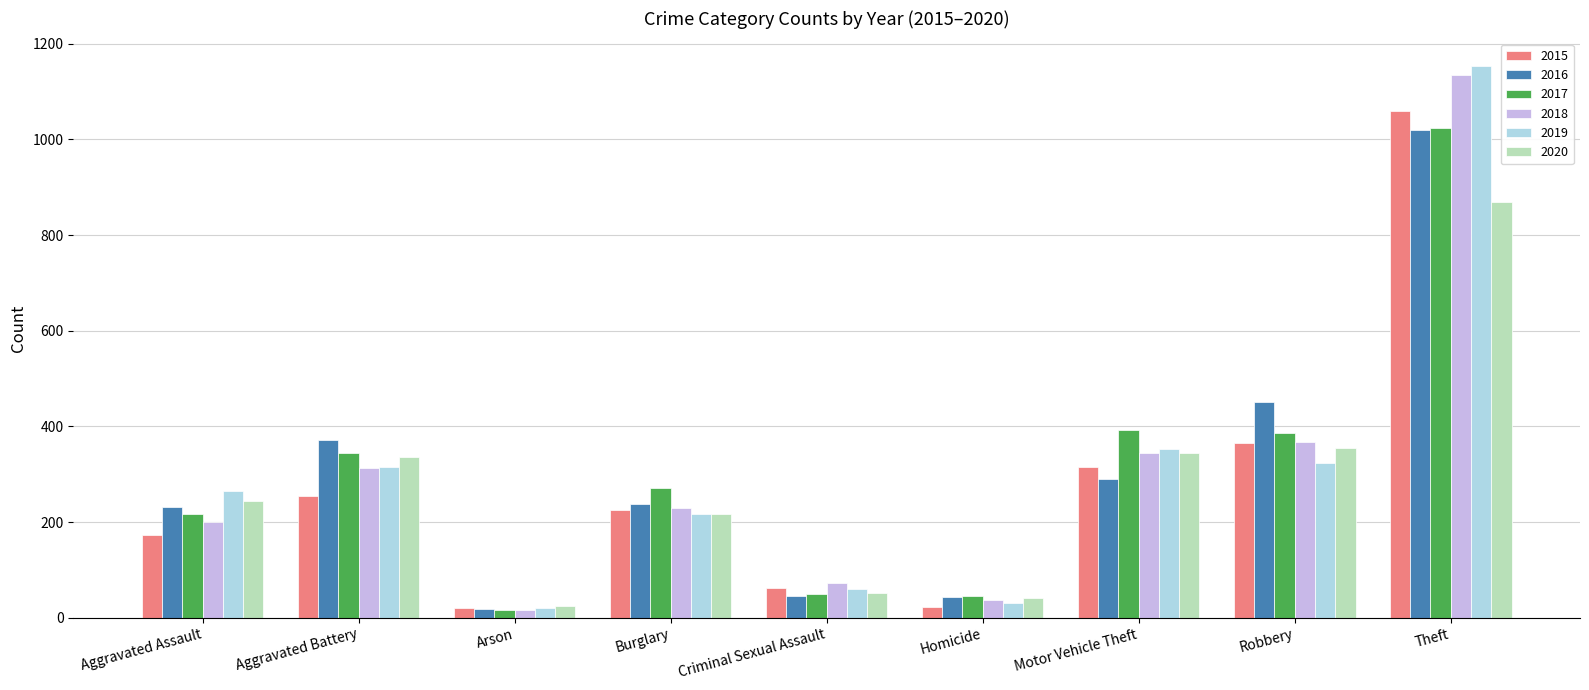

What is the difference between the maximum and minimum values in the 2015 series?

1040